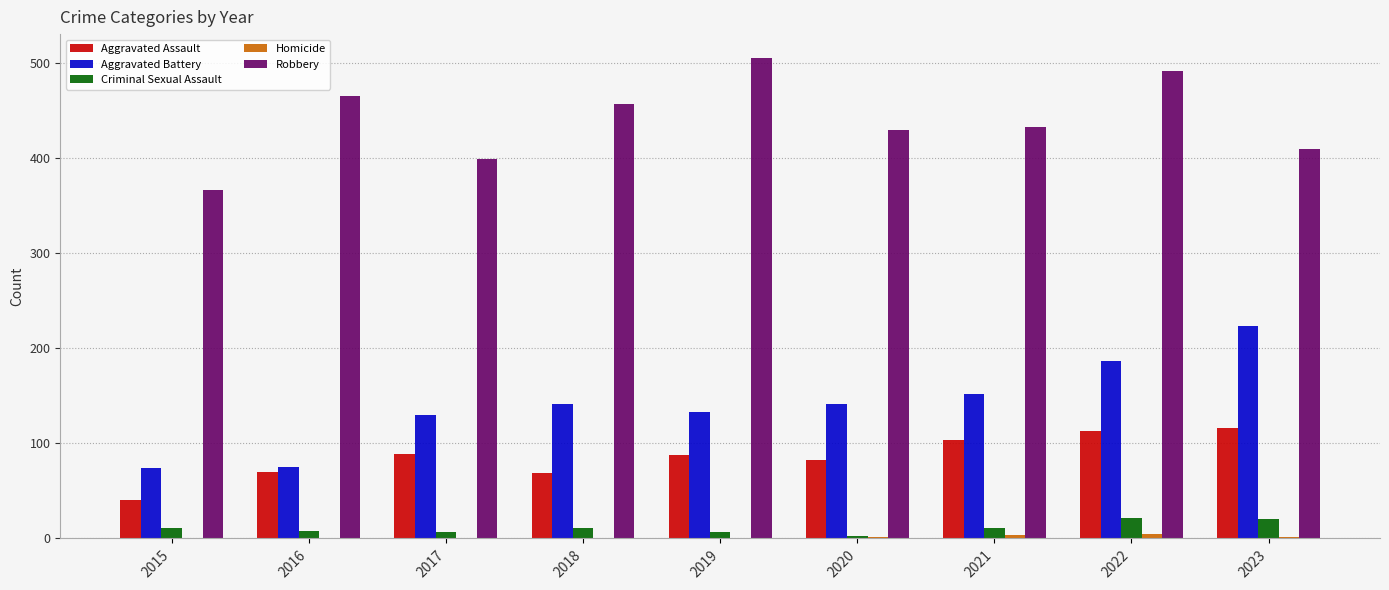

At which category does the chart reach its peak across all series?

2019